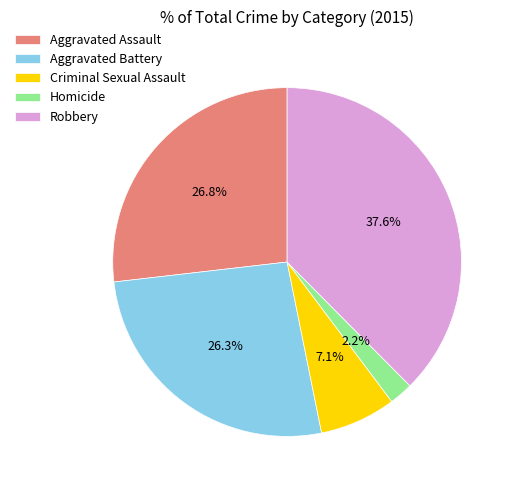

How much of the chart is everything except Aggravated Assault?

73.2%